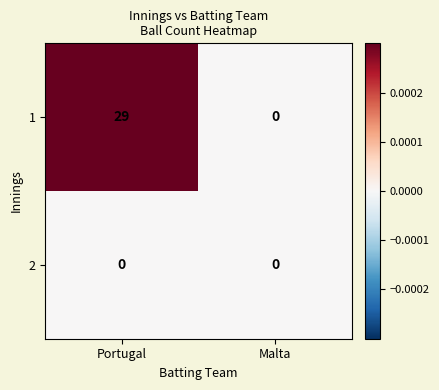

Reading left to right, list all the values displayed in this chart.

1: Portugal=29	Malta=0
2: Portugal=0	Malta=0